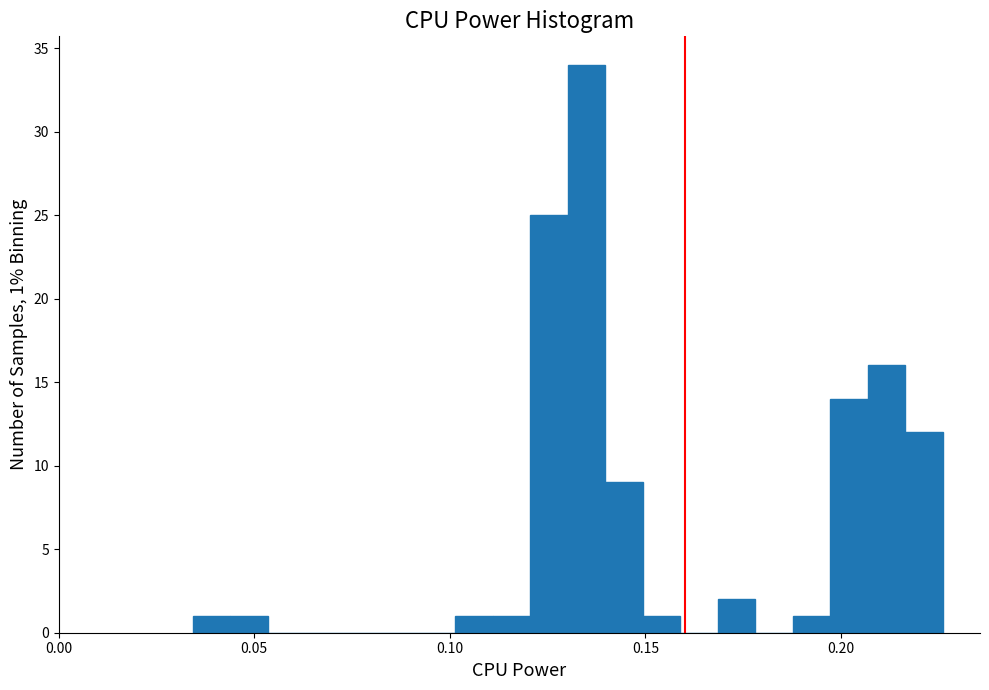

Around what value on the x-axis is the tallest bar? Give the approximate position of its centre, as read against the axis.

0.135